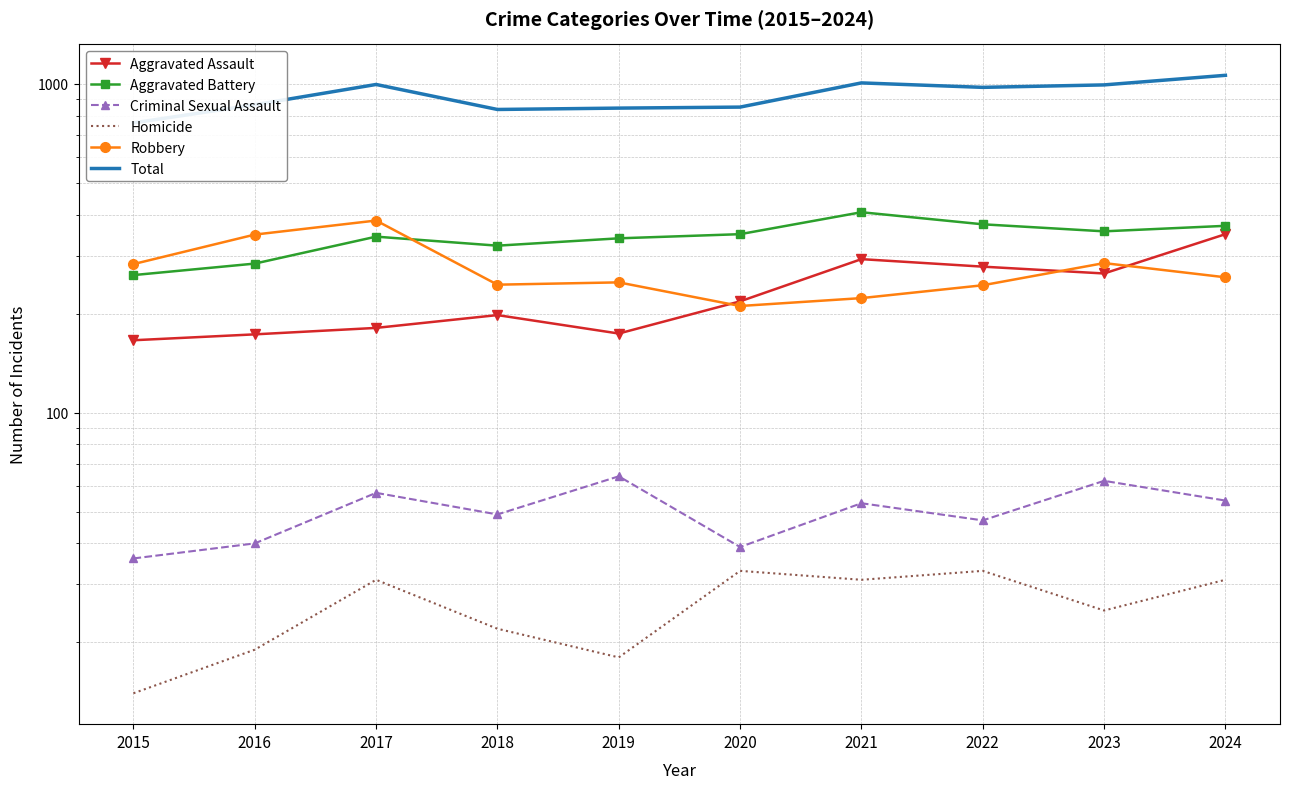

Is the value of Total at 2017 greater than the value of Aggravated Battery at 2018?

Yes